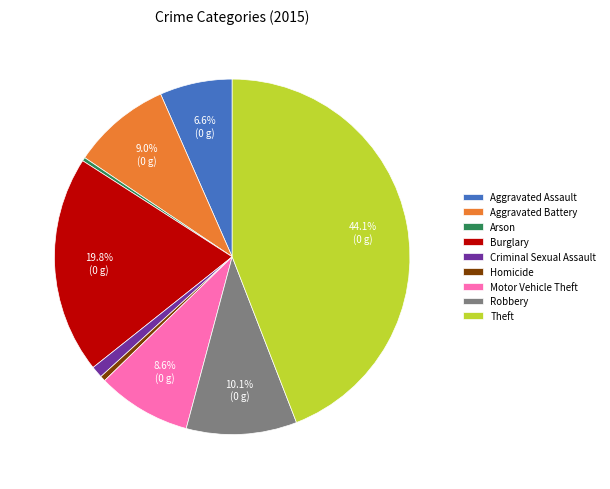

How many slices are in this pie chart?

9